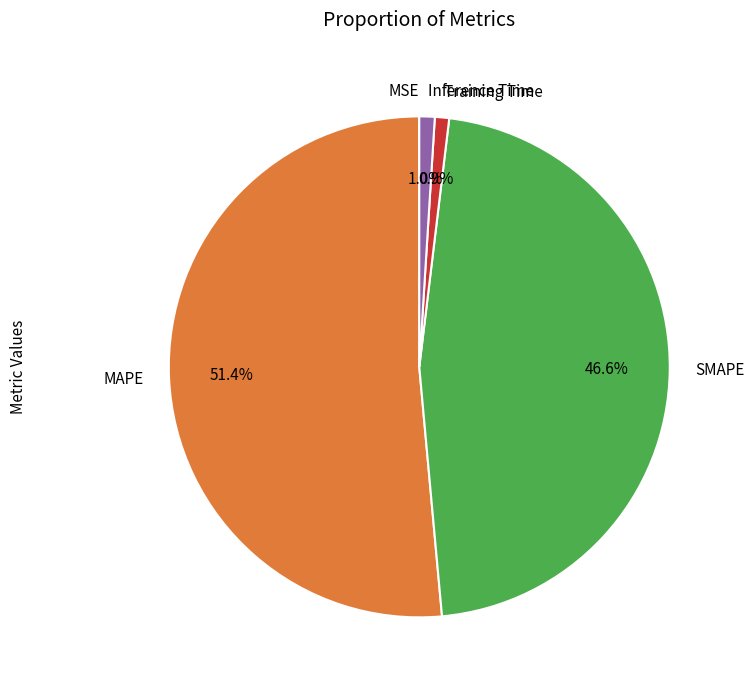

What is the largest slice in the pie chart?

MAPE